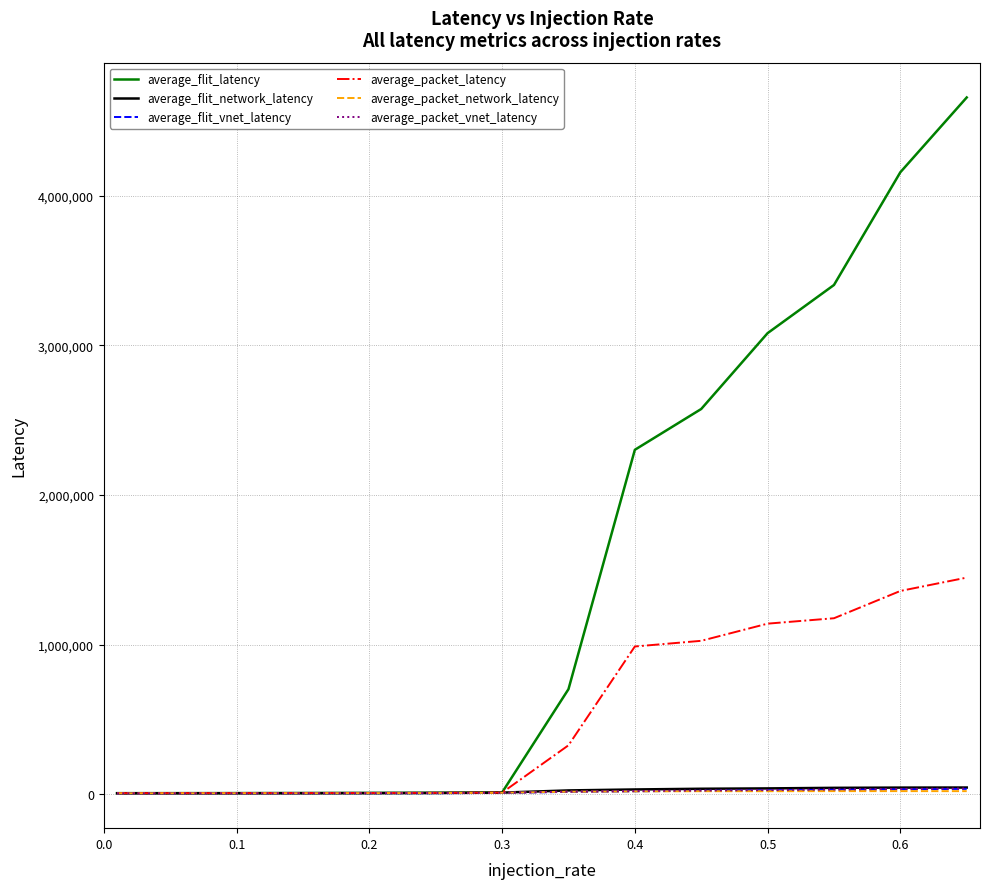

Which series has the largest total across all categories?

average_flit_latency